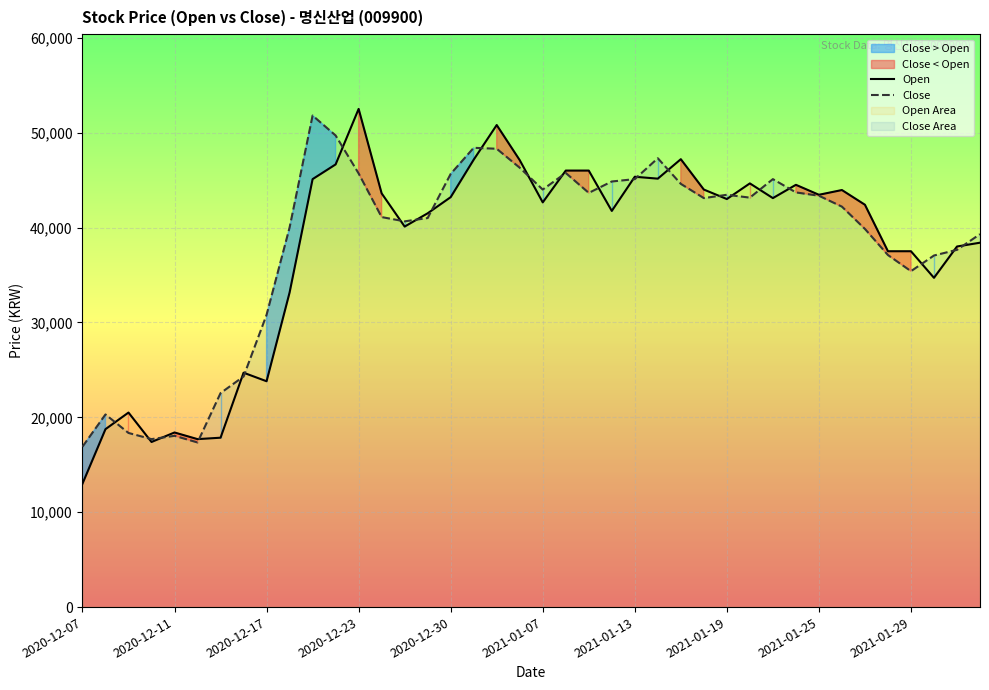

The value of Close at 2021-01-13 is 15941. True or false?

False